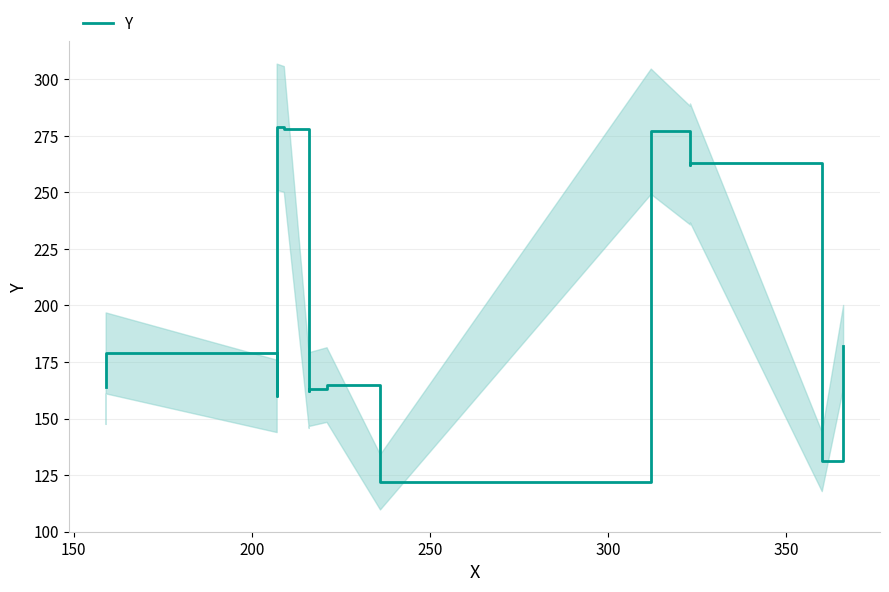

What is the average value?

199